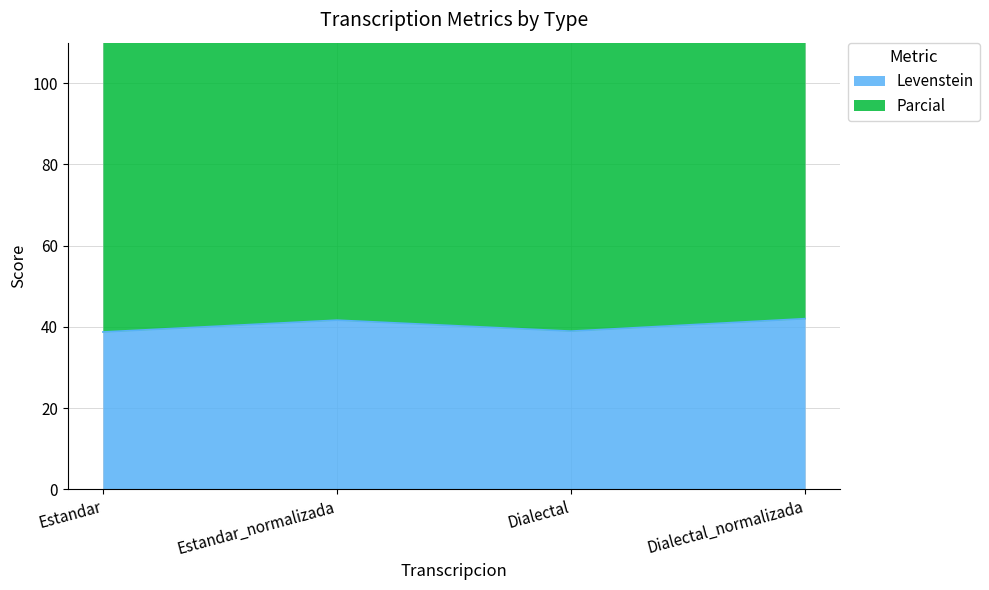

How many values exceed 41?

2